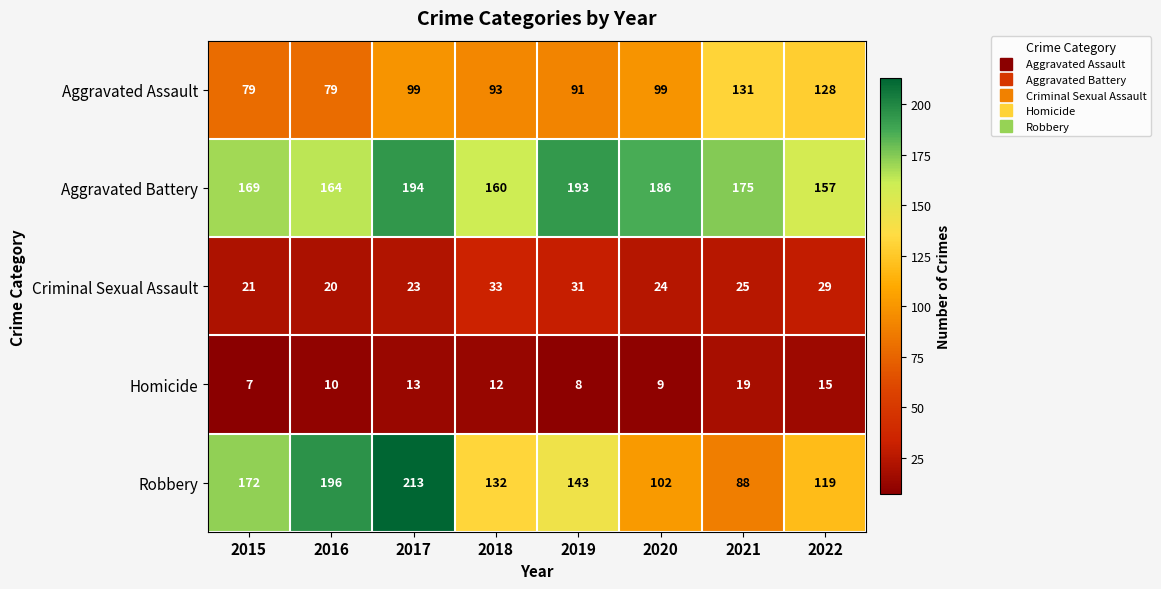

At which label does Homicide reach its minimum?

2015